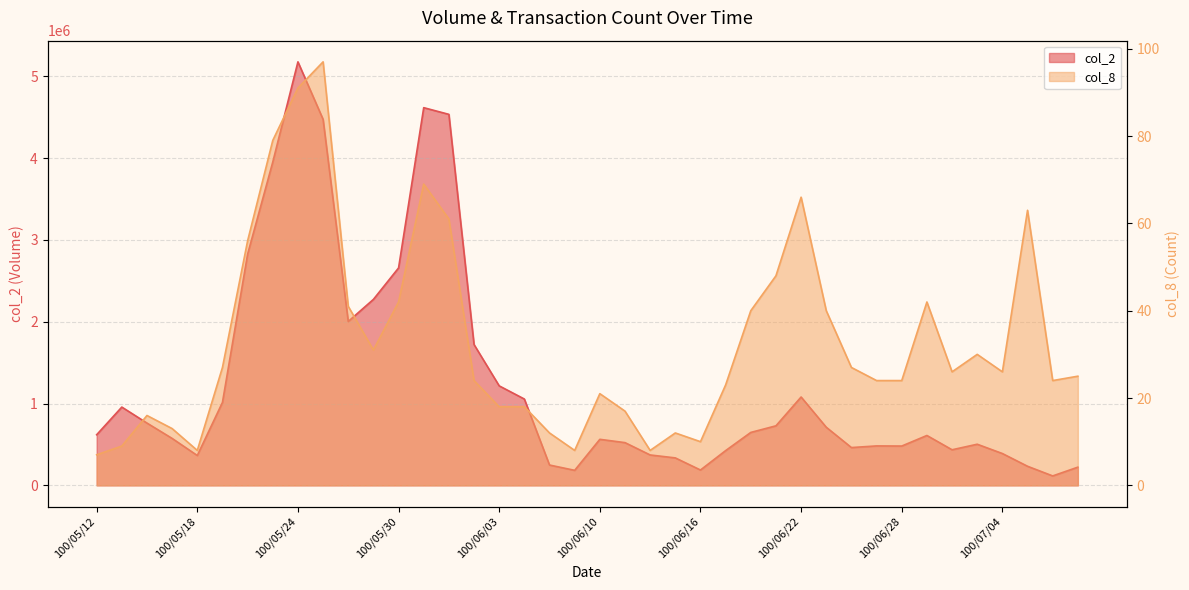

What are all the series names shown in the legend?

col_2, col_8